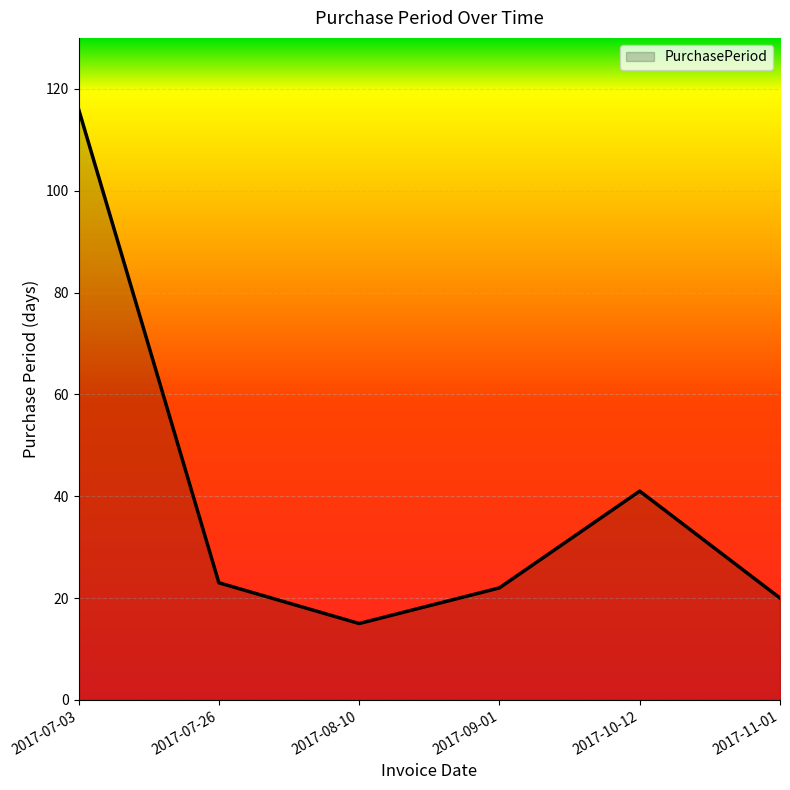

How many series are shown in this chart?

1